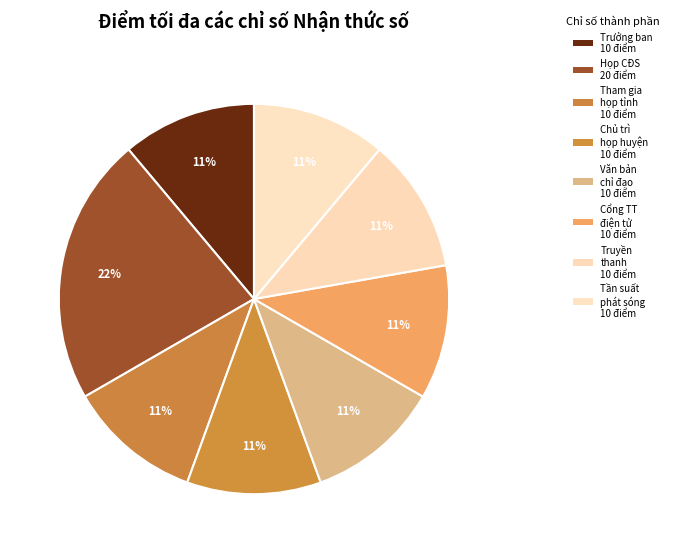

How many slices are in this pie chart?

8